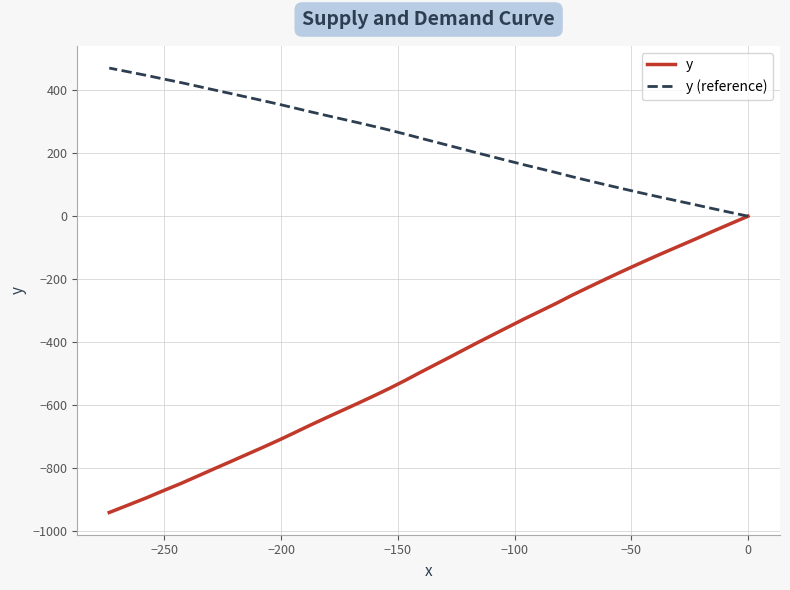

List the series in order of their overall mean, lowest first.

y, y (reference)